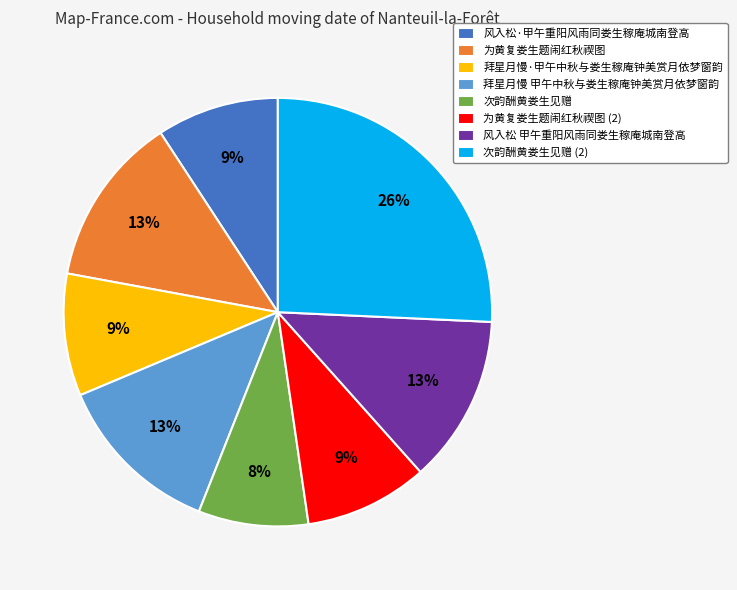

To the nearest percent, what is the average slice percentage?

12%